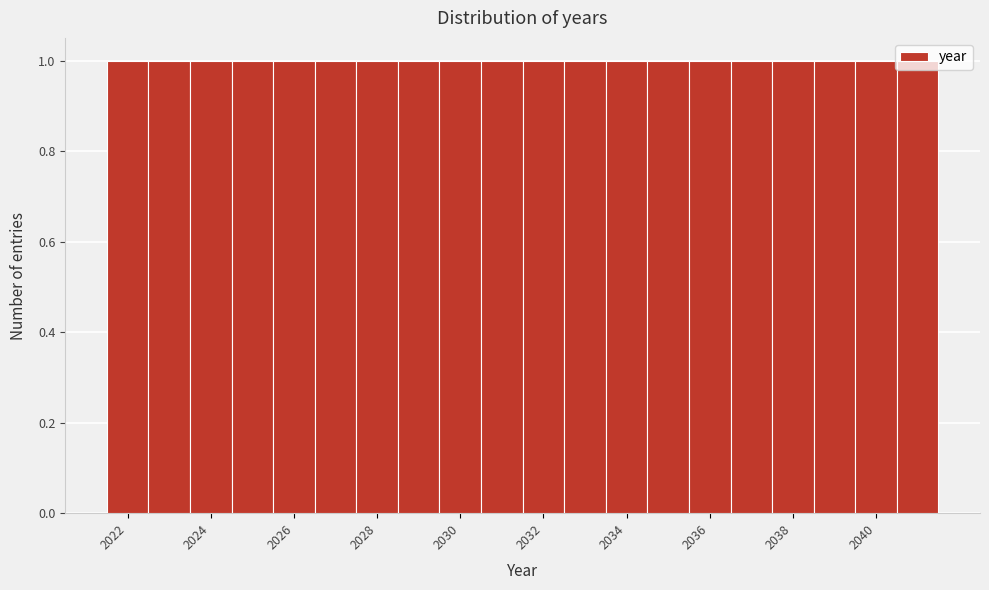

Reading left to right, transcribe this chart: for each bar, give the range it covers on the x-axis and its height. Neither the bar edges nor the heights are printed on the chart, so give them approximately, as read against the axes.

2021.5 to 2022.5: 1
2022.5 to 2023.5: 1
2023.5 to 2024.5: 1
2024.5 to 2025.5: 1
2025.5 to 2026.5: 1
2026.5 to 2027.5: 1
2027.5 to 2028.5: 1
2028.5 to 2029.5: 1
2029.5 to 2030.5: 1
2030.5 to 2031.5: 1
2031.5 to 2032.5: 1
2032.5 to 2033.5: 1
2033.5 to 2034.5: 1
2034.5 to 2035.5: 1
2035.5 to 2036.5: 1
2036.5 to 2037.5: 1
2037.5 to 2038.5: 1
2038.5 to 2039.5: 1
2039.5 to 2040.5: 1
2040.5 to 2041.5: 1